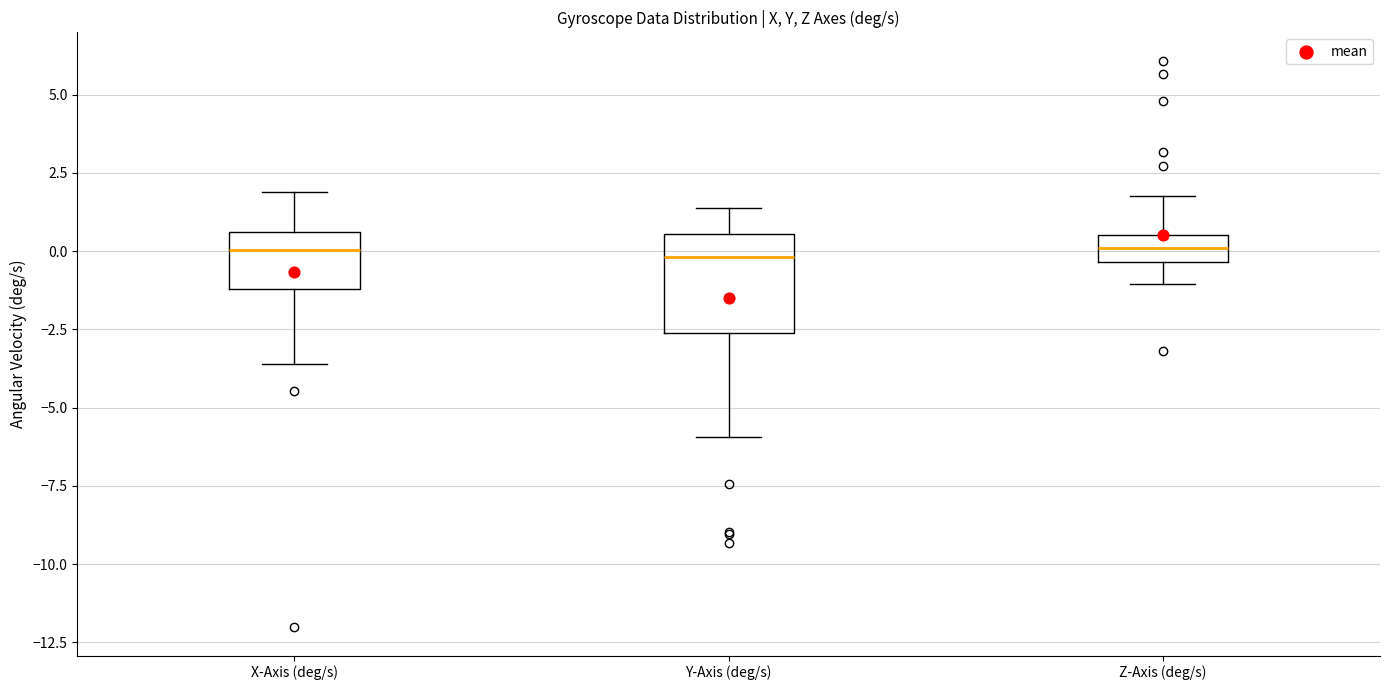

Reading left to right, read every box against the y-axis: the position of its median line, the range the box covers, and the ends of its whiskers. The values are not printed on the chart, so give them approximately, as read against the axis.

X-Axis (deg/s): median 0.0, box -1.0 to 0.5, whiskers -3.5 to 2.0
Y-Axis (deg/s): median 0.0, box -2.5 to 0.5, whiskers -6.0 to 1.5
Z-Axis (deg/s): median 0.0, box -0.5 to 0.5, whiskers -1.0 to 2.0